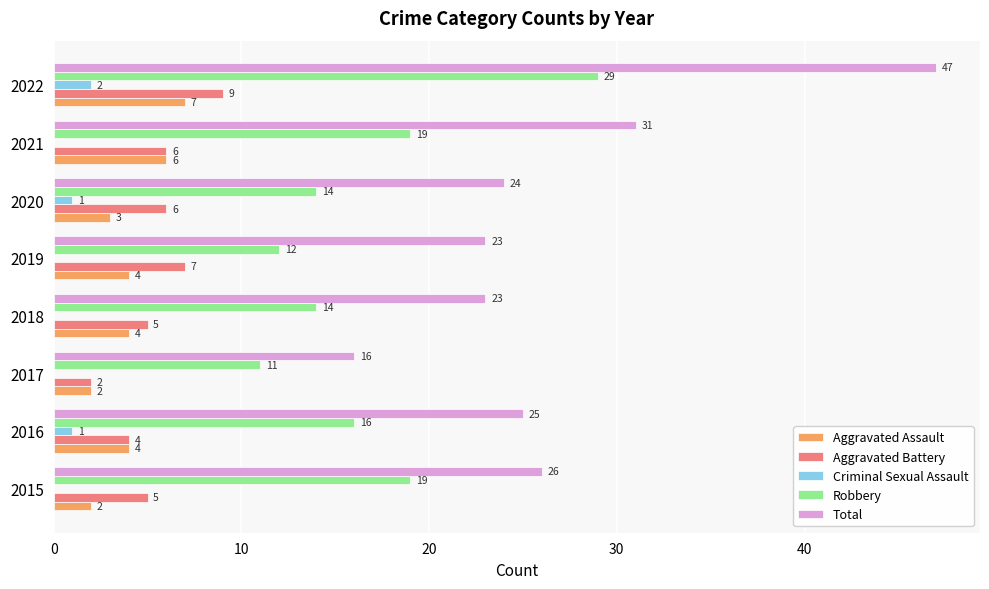

What is the highest value of the Aggravated Assault series?

7